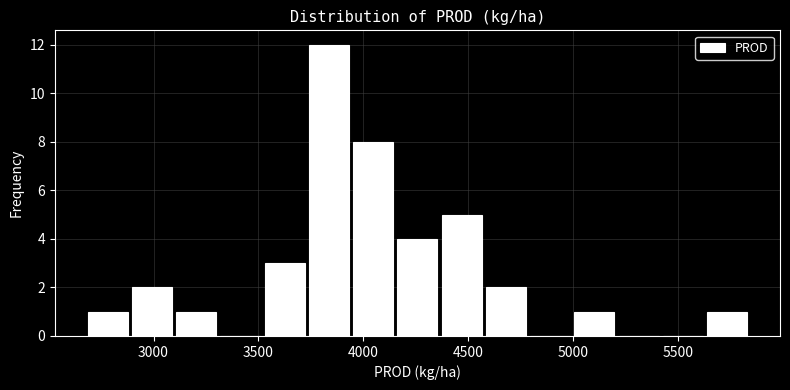

How tall is the bar that spans 5650 to 5850 on the x-axis? Neither the bar edges nor the heights are printed on the chart, so give them approximately, as read against the axes.

1